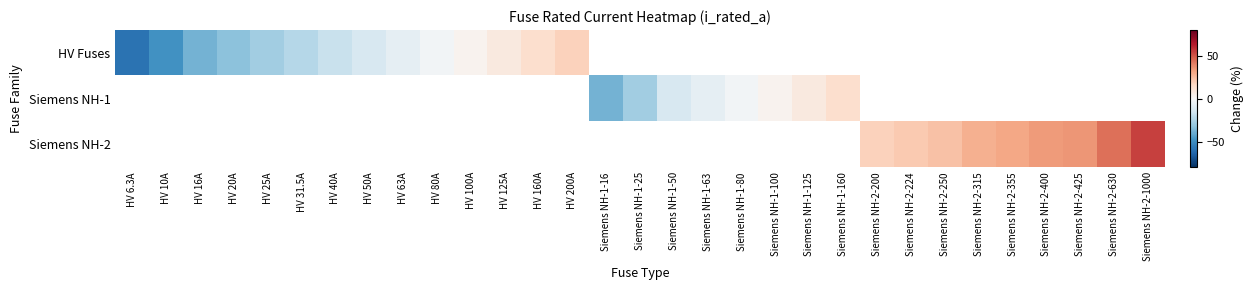

Which series has the widest spread of values?

HV Fuses